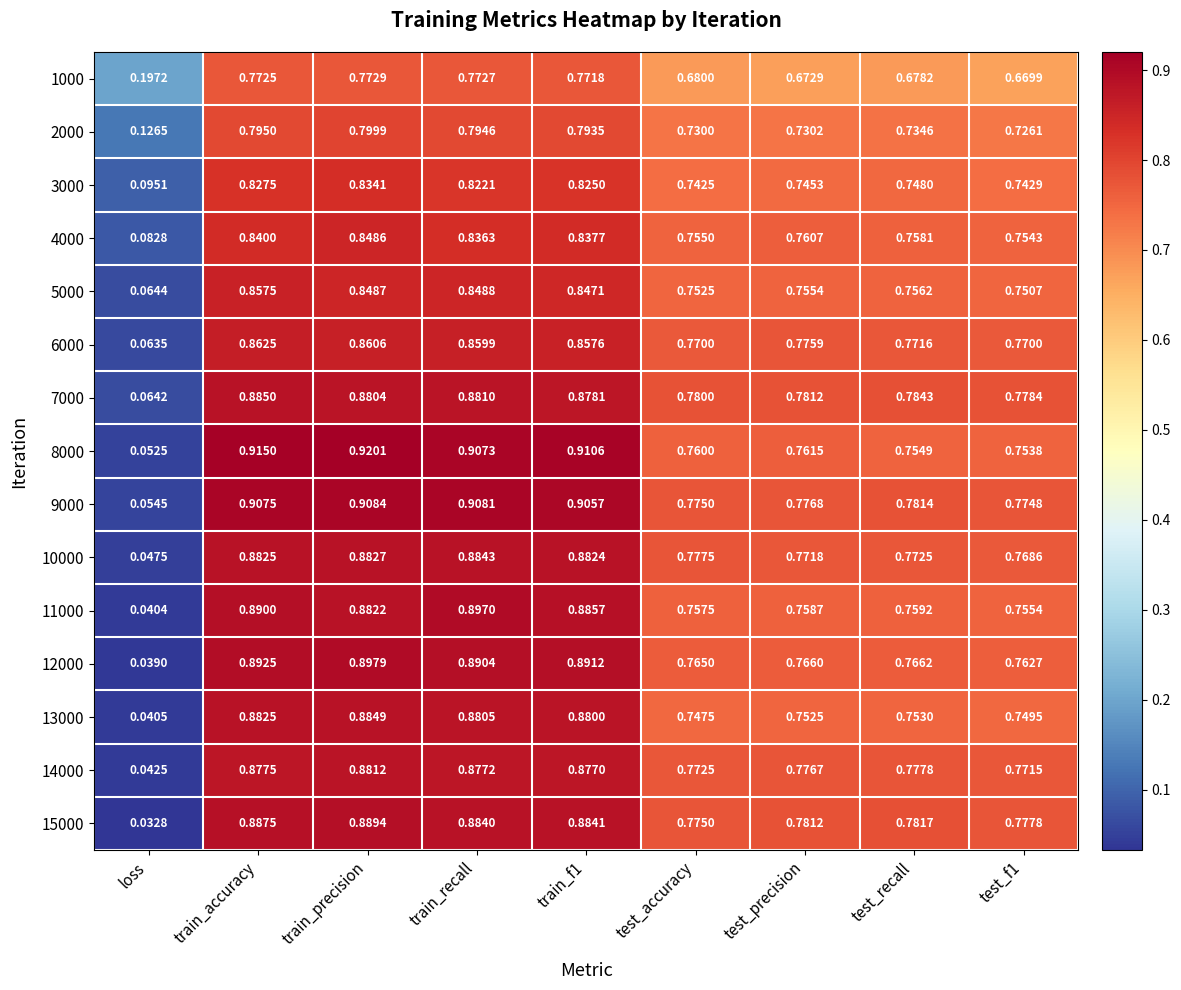

Is the value of 1000 at test_accuracy greater than the value of 7000 at test_recall?

No